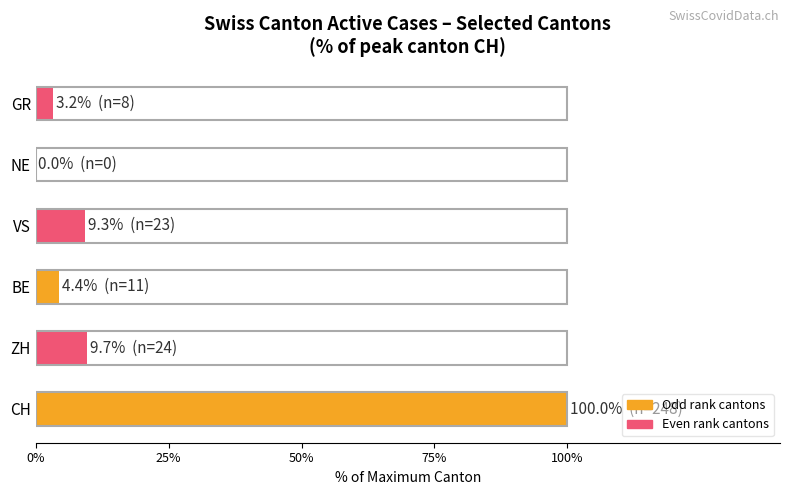

How many data points does each series have?

6